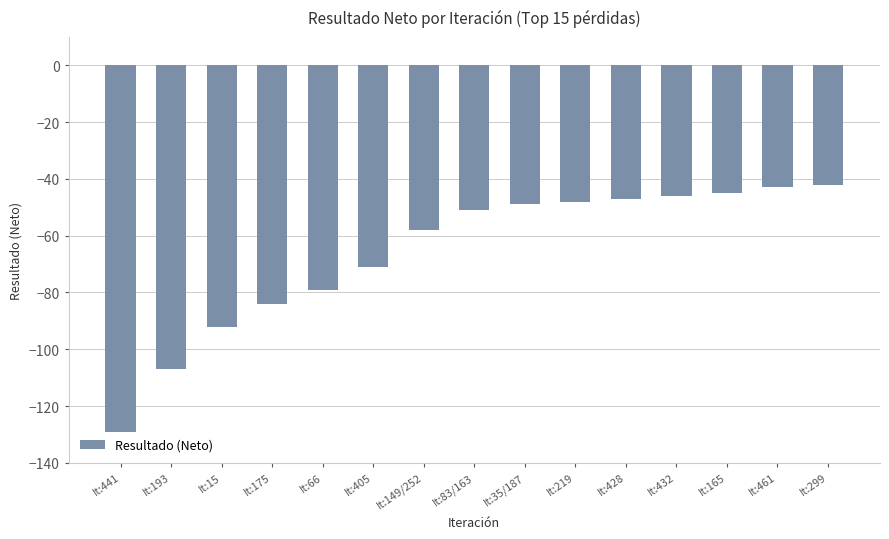

Between It:405 and It:299, which is larger?

It:299